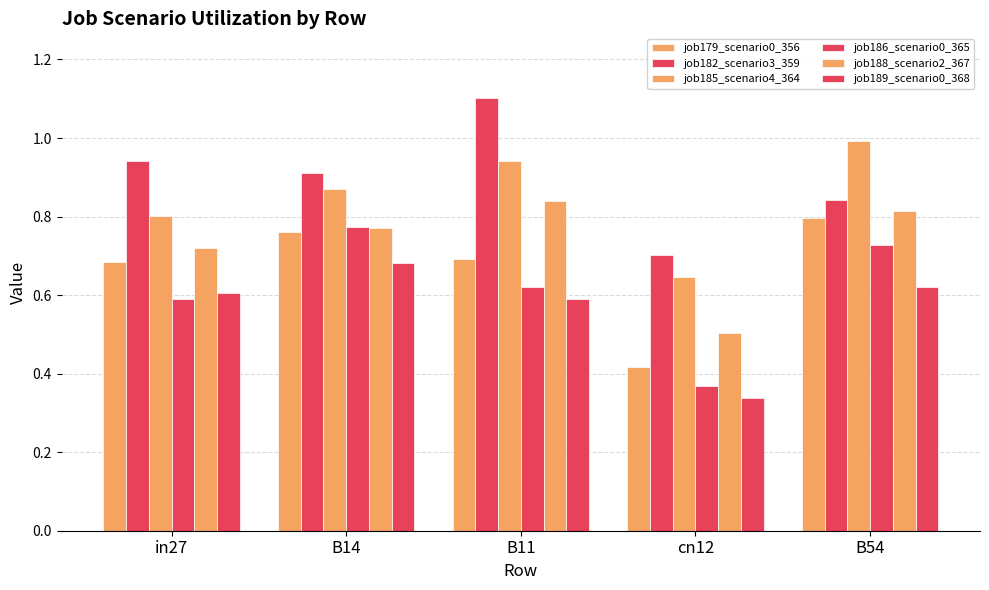

Reading left to right, extract all data points from this chart.

job179_scenario0_356: 0.7	0.8	0.7	0.4	0.8
job182_scenario3_359: 0.9	0.9	1.1	0.7	0.8
job185_scenario4_364: 0.8	0.9	0.9	0.6	1.0
job186_scenario0_365: 0.6	0.8	0.6	0.4	0.7
job188_scenario2_367: 0.7	0.8	0.8	0.5	0.8
job189_scenario0_368: 0.6	0.7	0.6	0.3	0.6